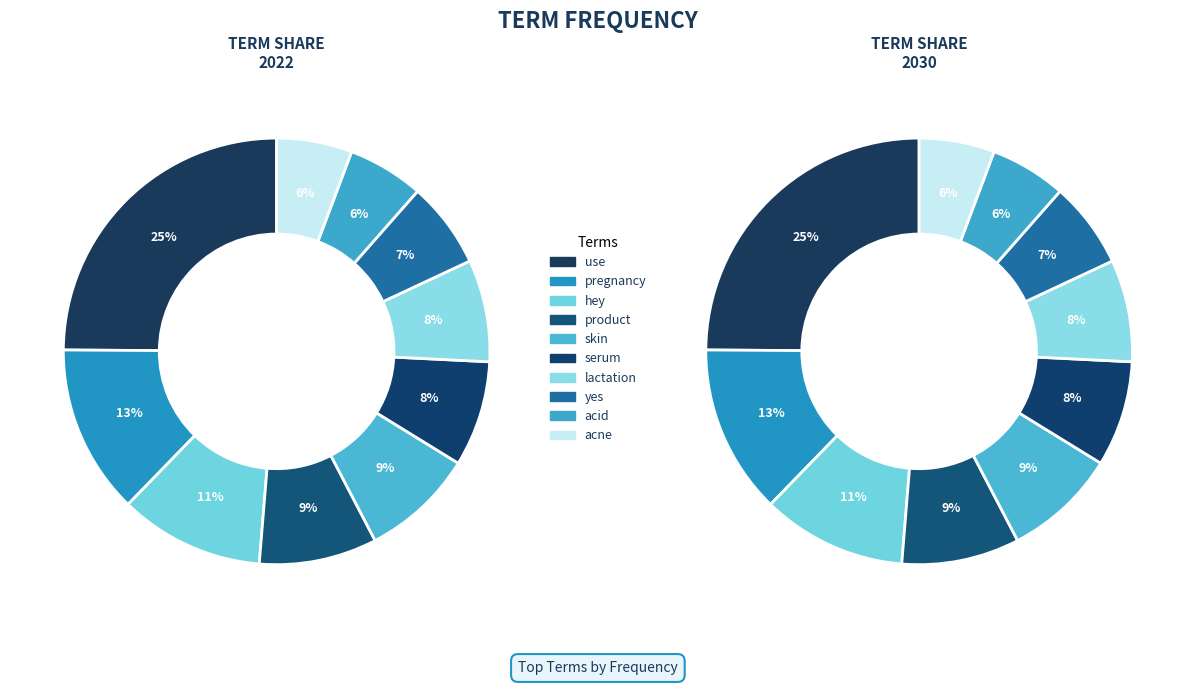

Rank the categories by value from lowest to highest.

acne, acid, yes, lactation, serum, skin, product, hey, pregnancy, use